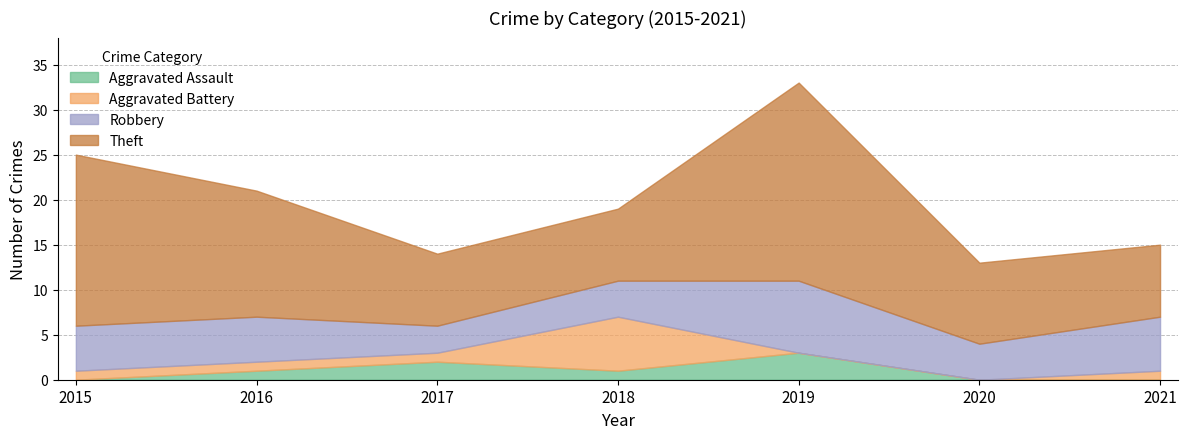

Which series has the largest total across all categories?

Theft